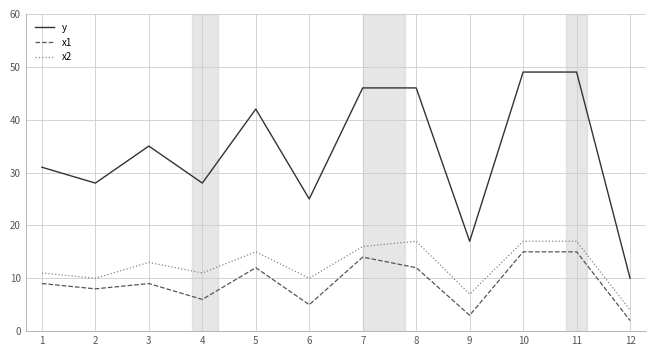

Reading left to right, extract all data points from this chart.

y: 1=31	2=28	3=35	4=28	5=42	6=25	7=46	8=46	9=17	10=49	11=49	12=10
x1: 1=9	2=8	3=9	4=6	5=12	6=5	7=14	8=12	9=3	10=15	11=15	12=2
x2: 1=11	2=10	3=13	4=11	5=15	6=10	7=16	8=17	9=7	10=17	11=17	12=4